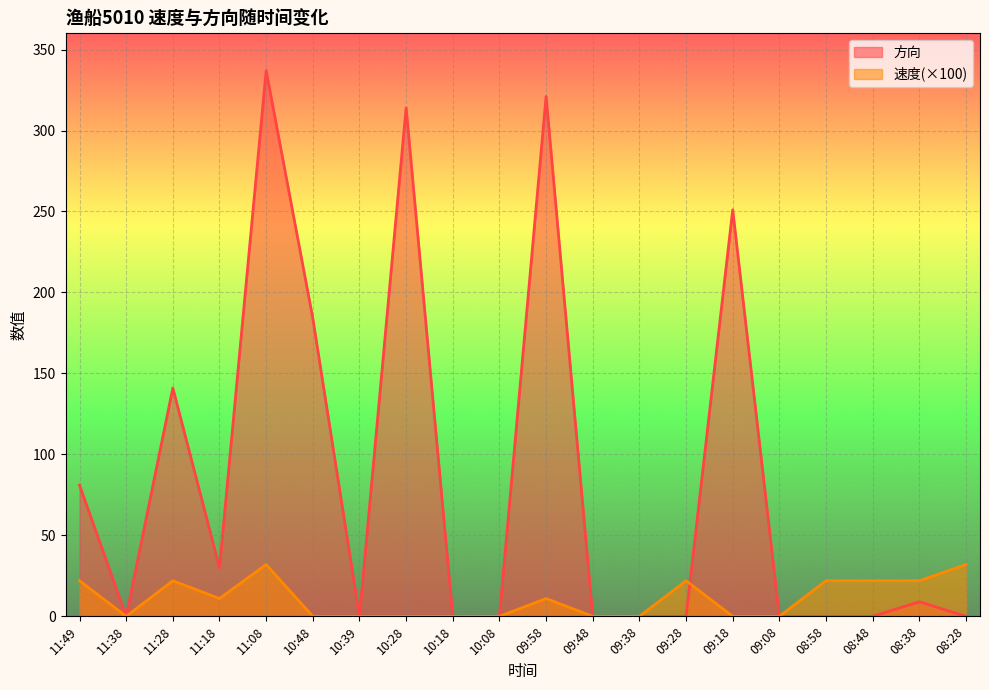

What is the label of the 20th point from the left?

08:28